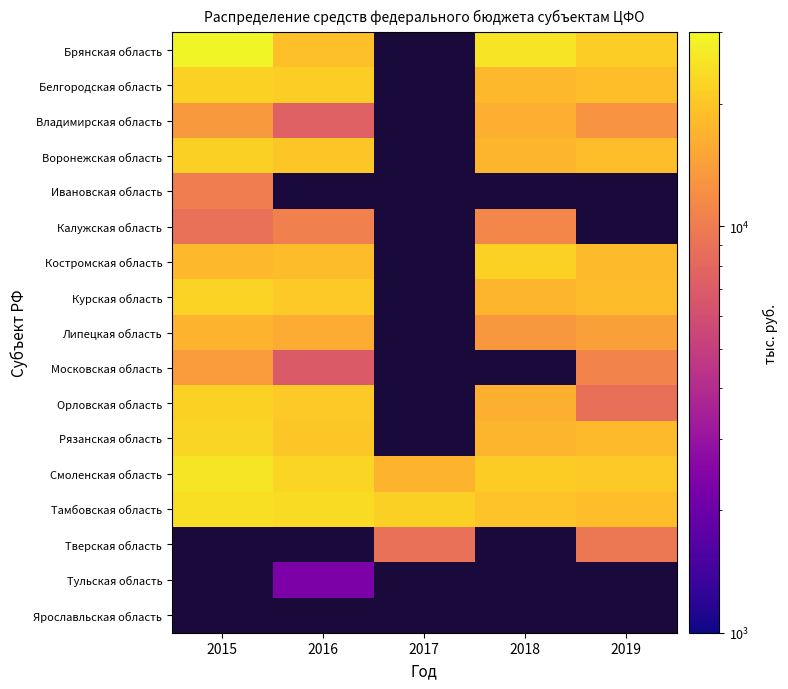

At which label does Ивановская область reach its peak?

2015